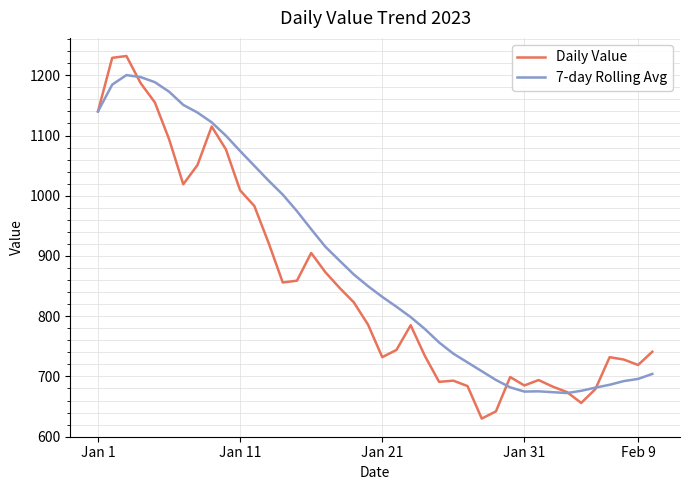

Rank the series by their average value, from highest to lowest.

7-day Rolling Avg, Daily Value